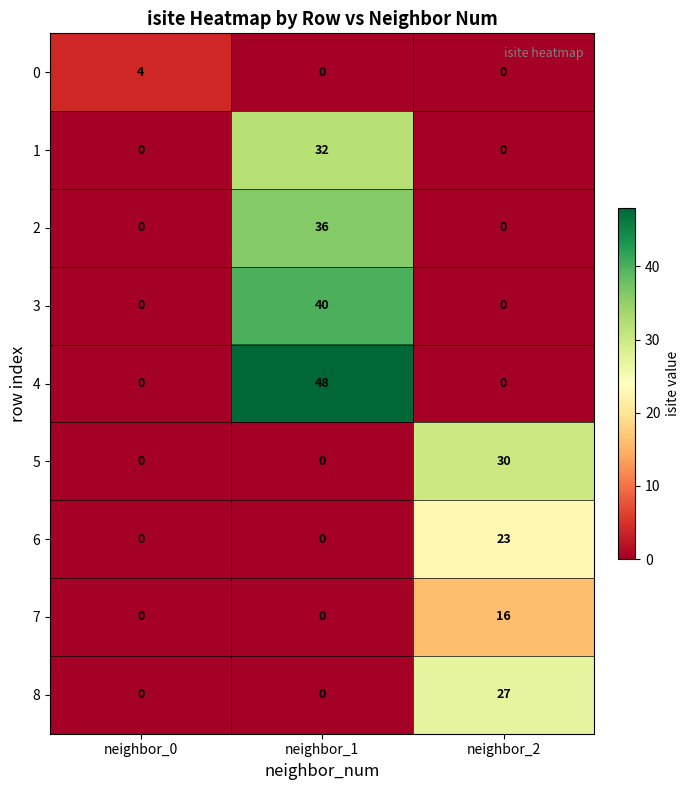

Rank the series by their maximum value, from highest to lowest.

4, 3, 2, 1, 5, 8, 6, 7, 0